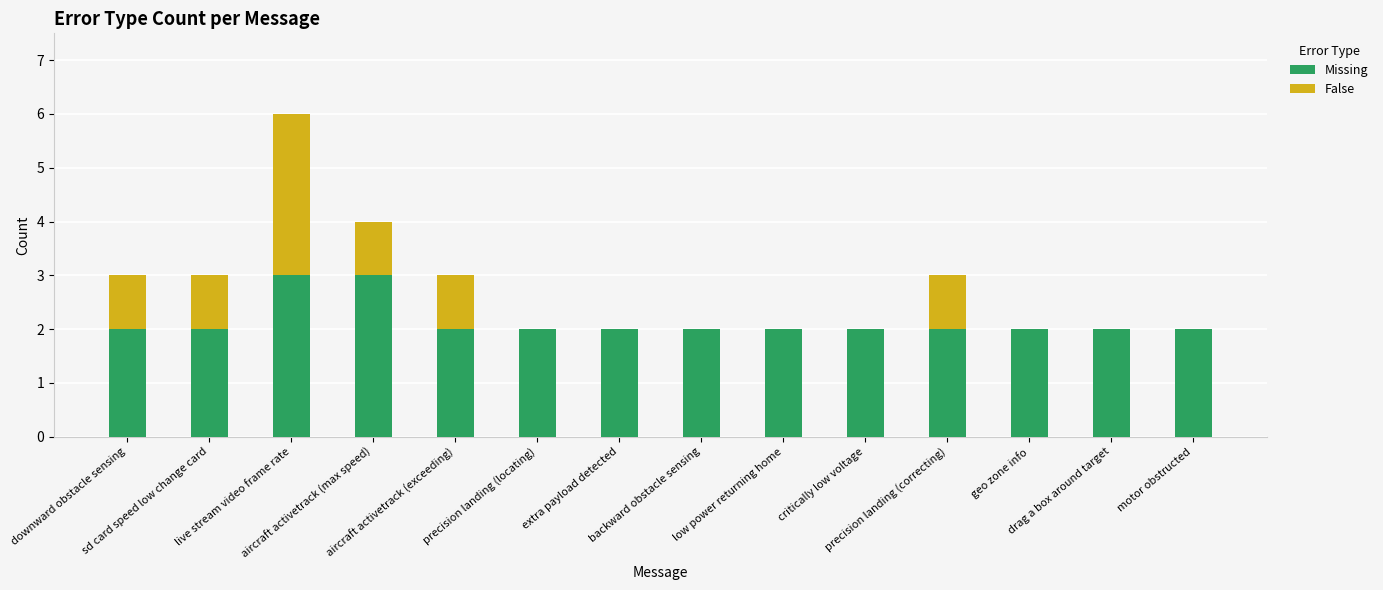

What is the total value across all series at sd card speed low change card?

3